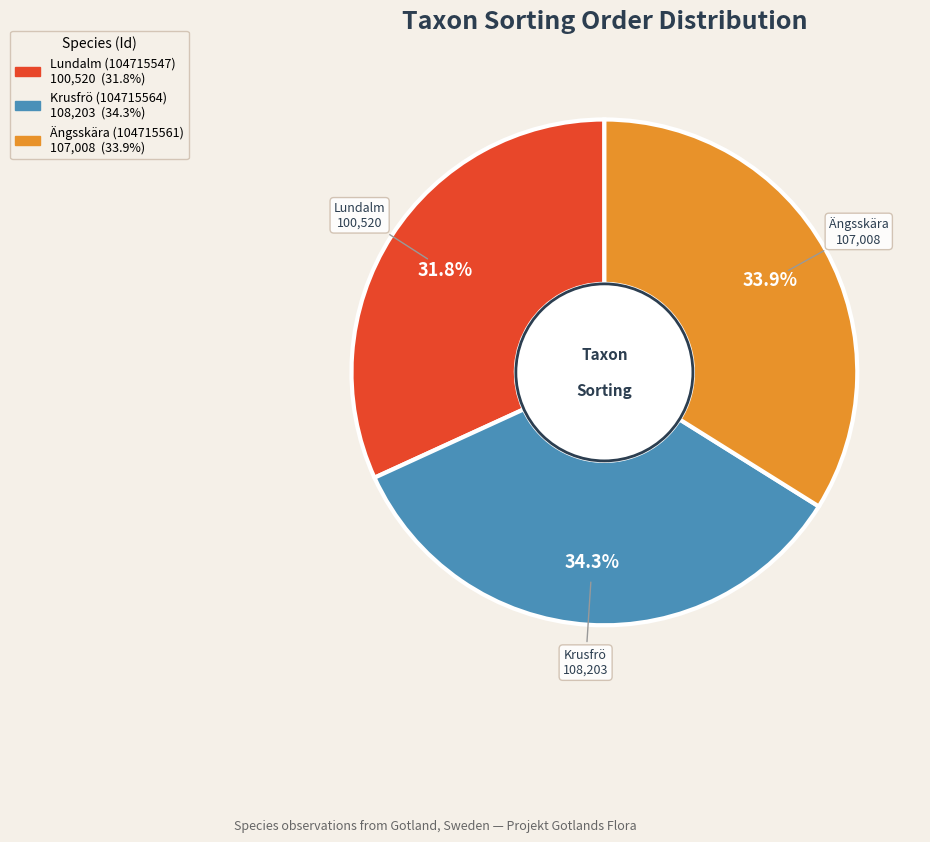

Is there any slice that represents more than half of the pie?

No